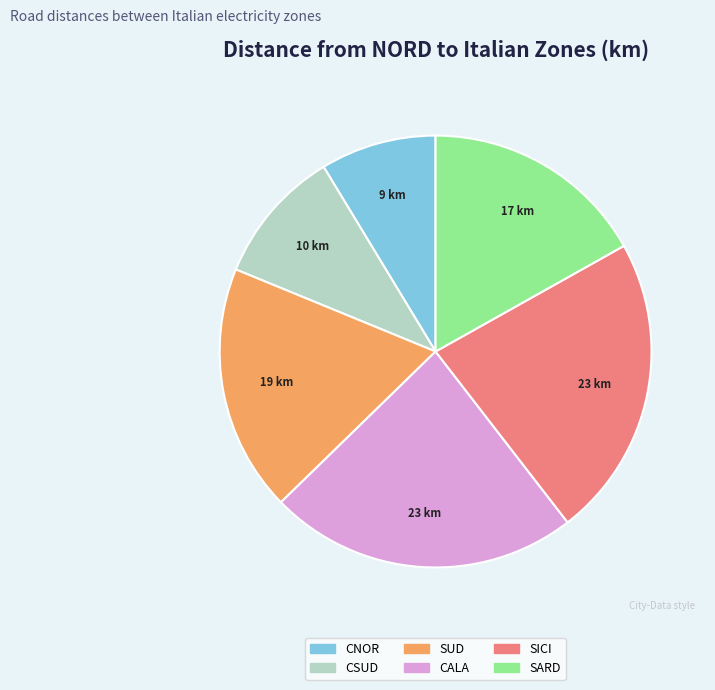

Does any single category account for the majority?

No